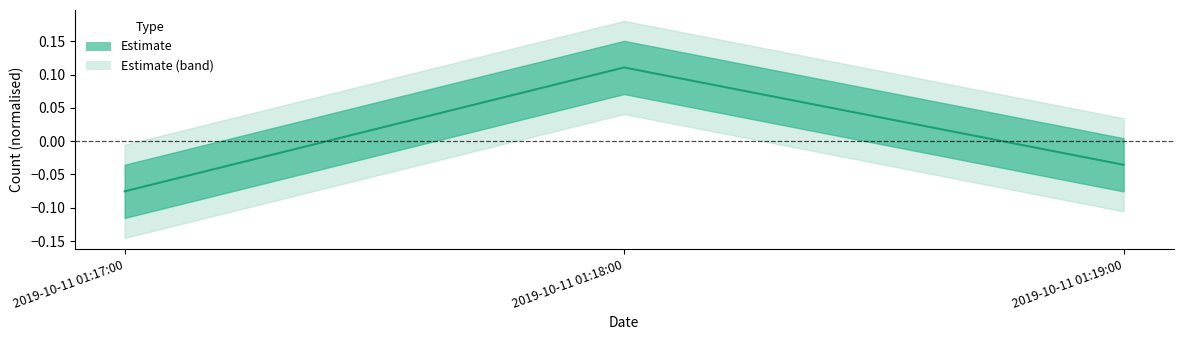

True or false: the data shows -0.1 at 2019-10-11 01:17:00.

True